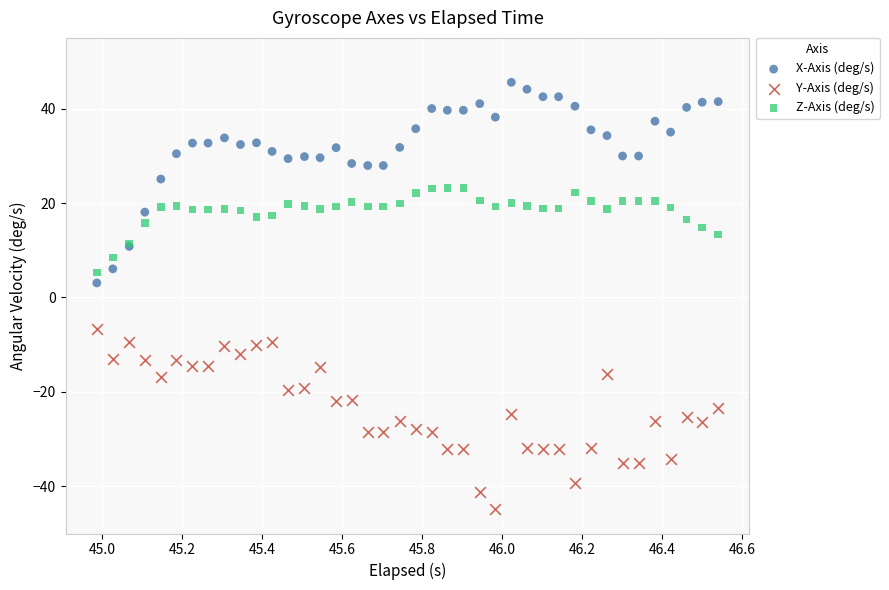

Which series reaches the maximum Y coordinate?

X-Axis (deg/s)